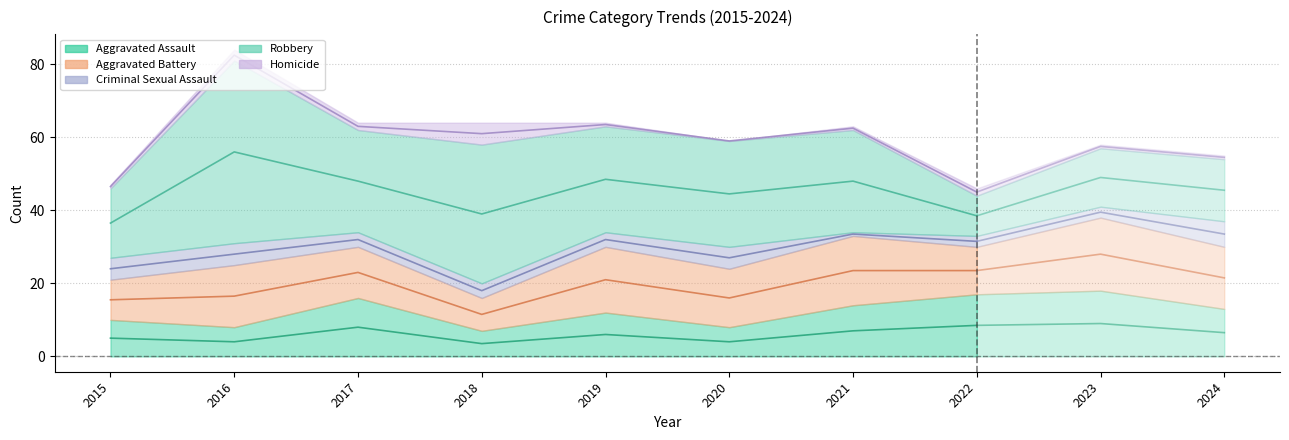

At which label does Aggravated Assault first exceed 13?

2017